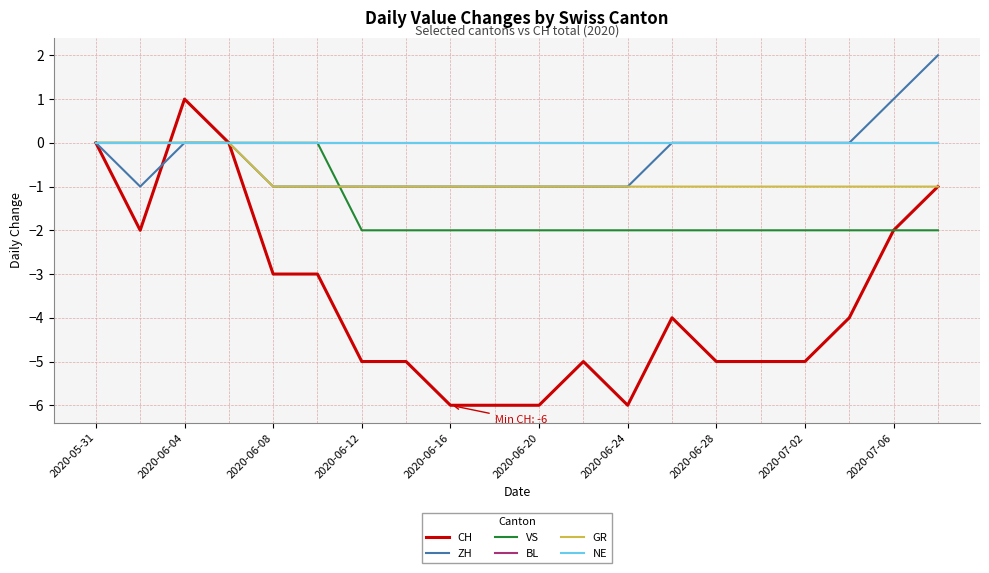

Which series has the largest range (max minus min)?

CH